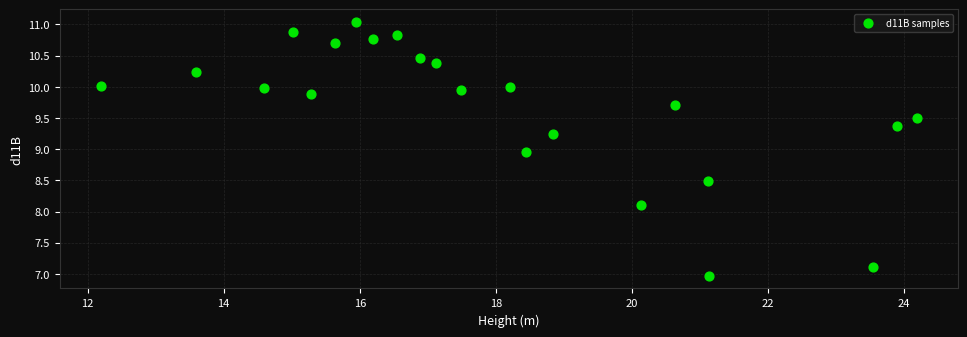

What is the range of Y values (max minus min)?

4.1